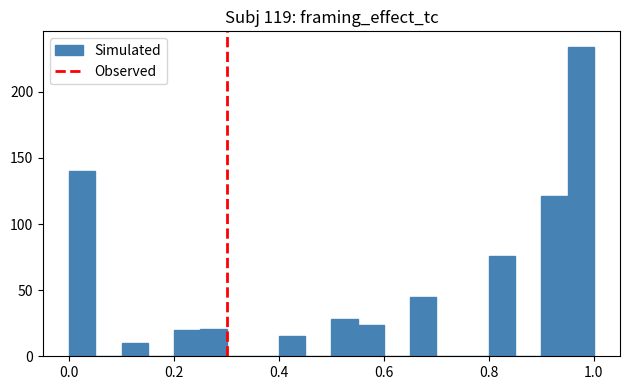

Read against the x-axis, roughly where is the centre of the tallest bar?

0.98